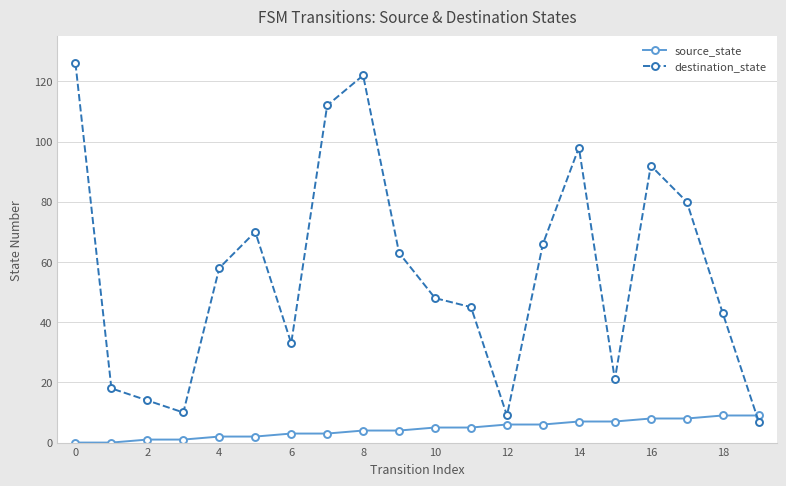

Rank the series by their average value, from highest to lowest.

destination_state, source_state